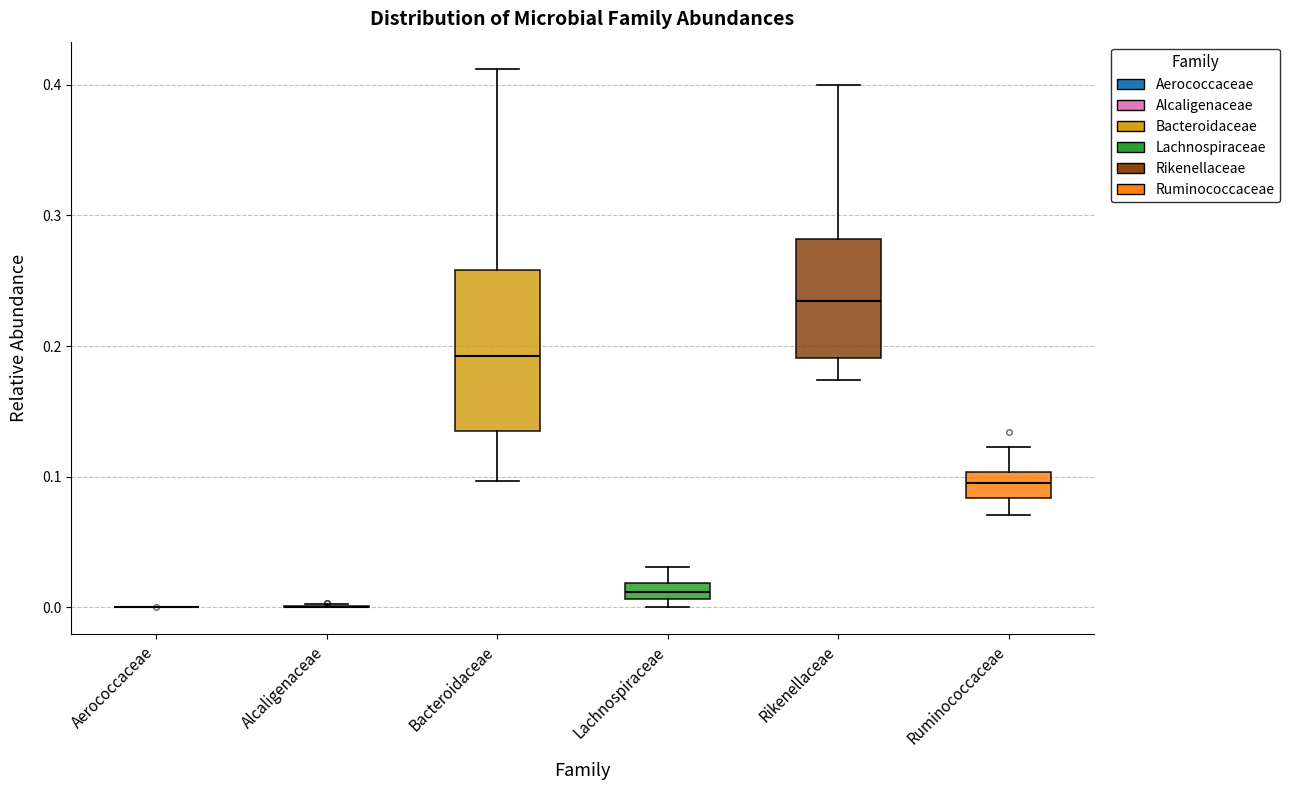

Comparing the boxes themselves (not the whiskers), which one is the tallest?

Bacteroidaceae